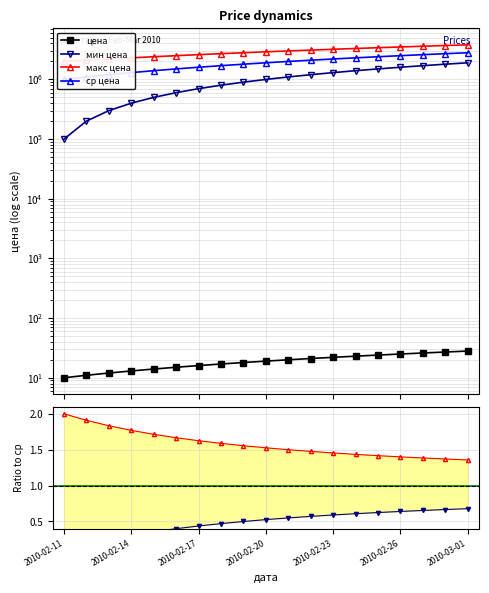

What is the value of the цена point at the 10th from the left?

19